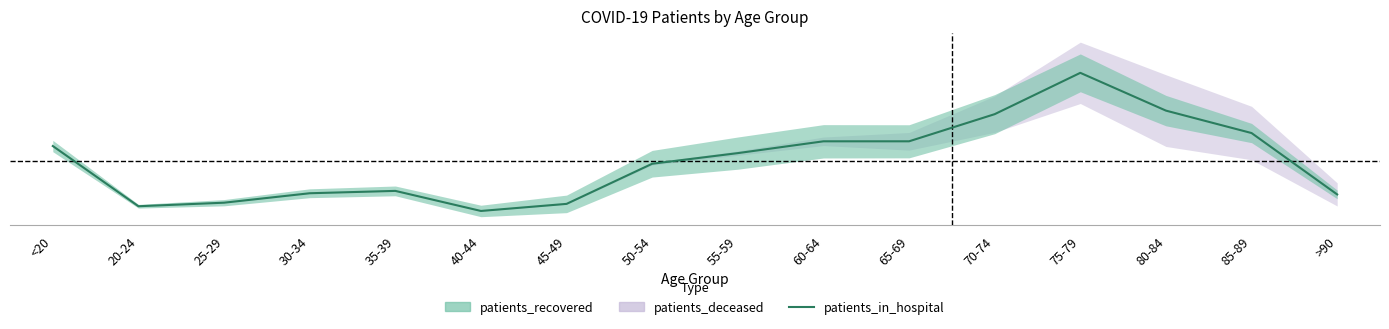

Reading right to left, list all the values displayed in this chart.

>90=0.3	85-89=0.6	80-84=0.8	75-79=1.0	70-74=0.7	65-69=0.6	60-64=0.6	55-59=0.5	50-54=0.4	45-49=0.2	40-44=0.2	35-39=0.3	30-34=0.3	25-29=0.2	20-24=0.2	<20=0.6